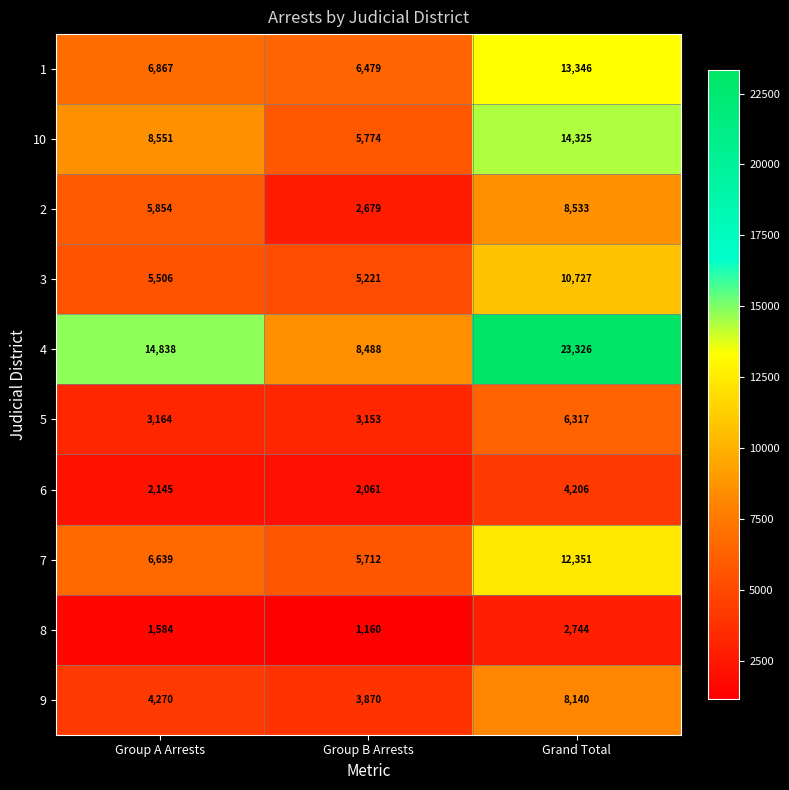

Which series has the largest total across all categories?

4